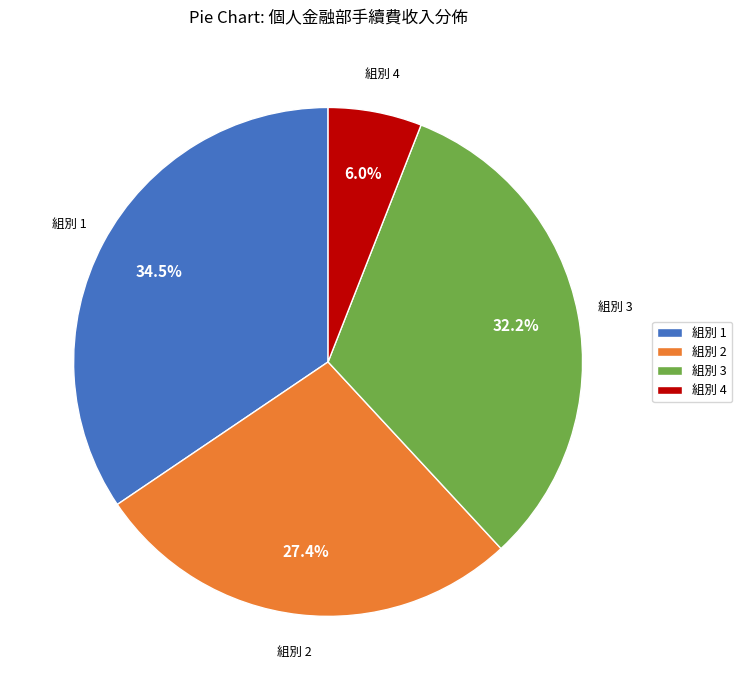

Which category has the smallest portion of the pie?

組別 4